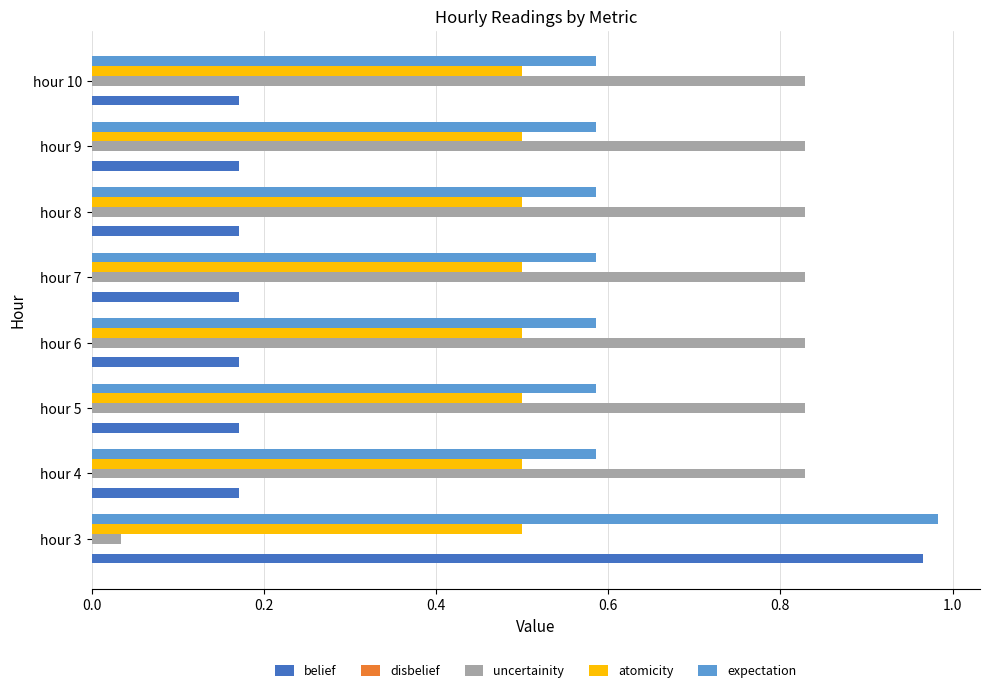

Which category has the lowest value across all series?

hour 3